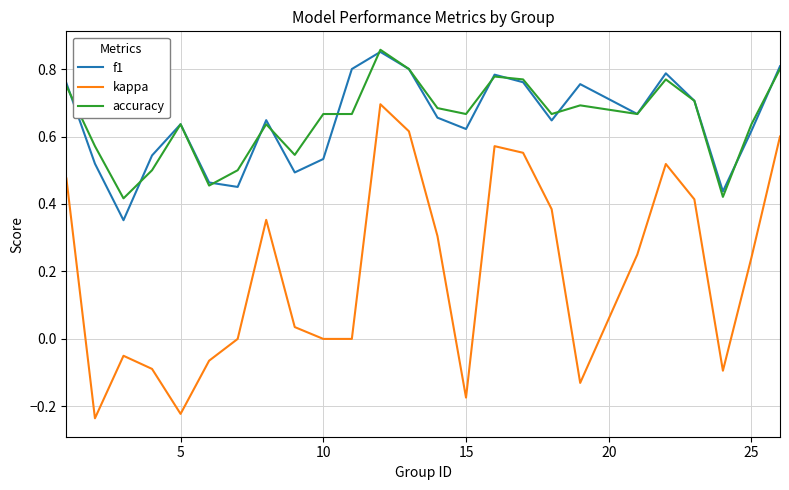

True or false: kappa and accuracy intersect in this chart.

False